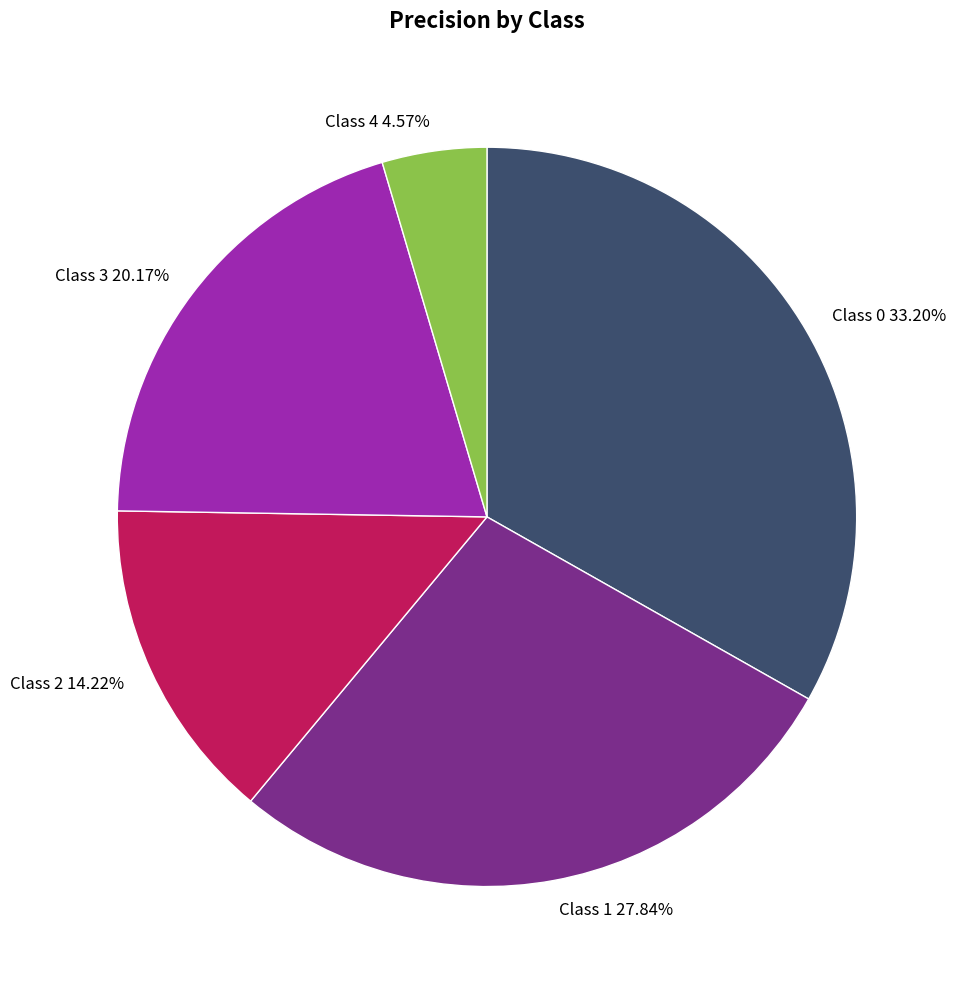

Is the sum of Class 3 20.17% and Class 4 4.57% greater than half?

No